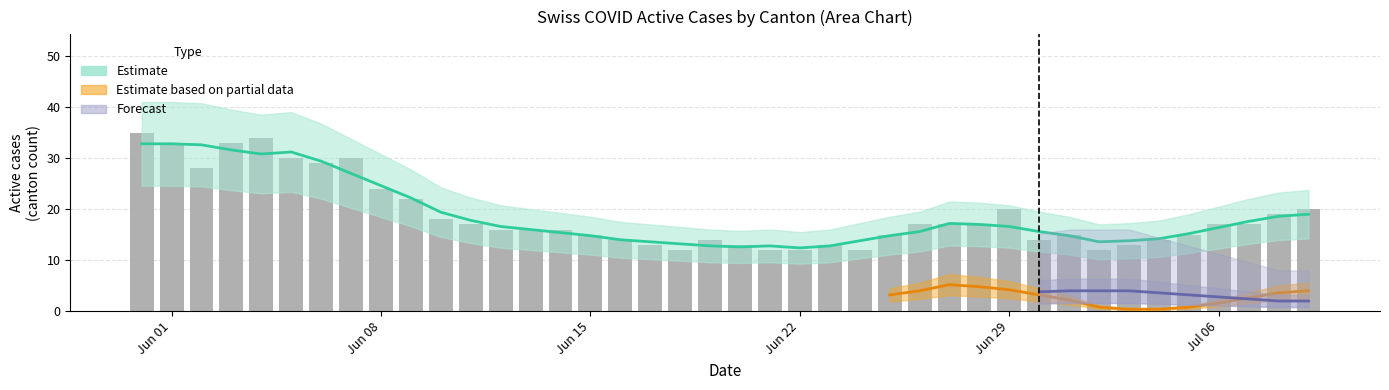

How many groups of bars are there?

40